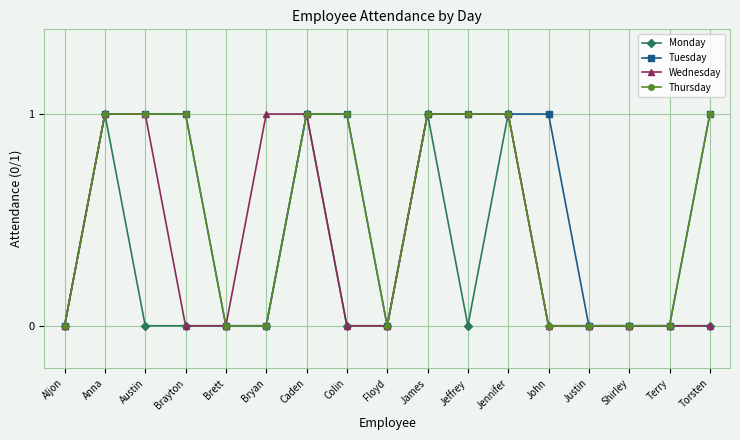

What is the value of the Thursday point at the 12th from the left?

1